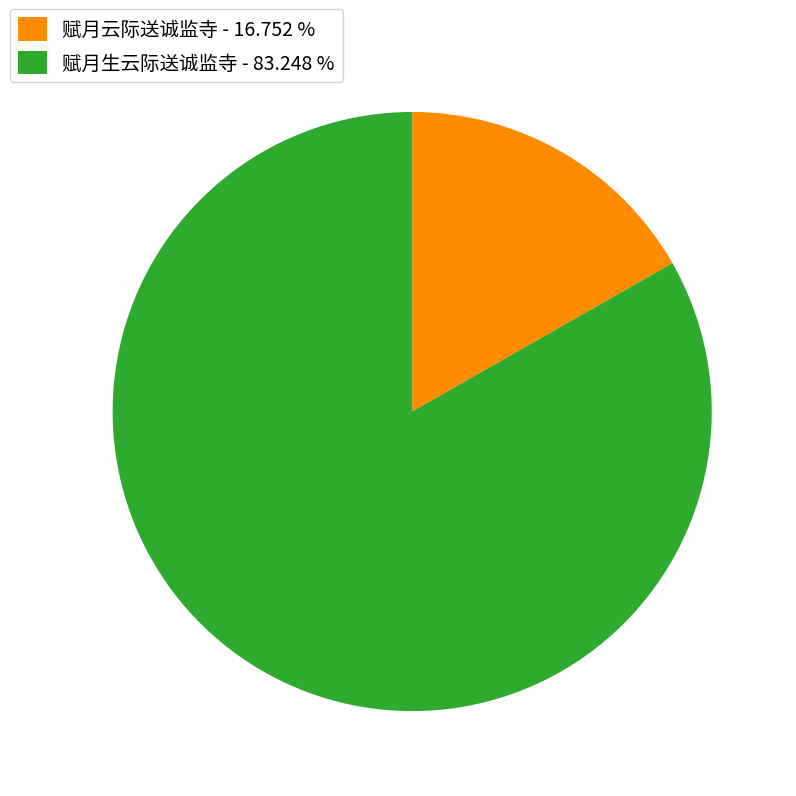

Between 赋月云际送诚监寺 - 16.752 % and 赋月生云际送诚监寺 - 83.248 %, which is larger?

赋月生云际送诚监寺 - 83.248 %